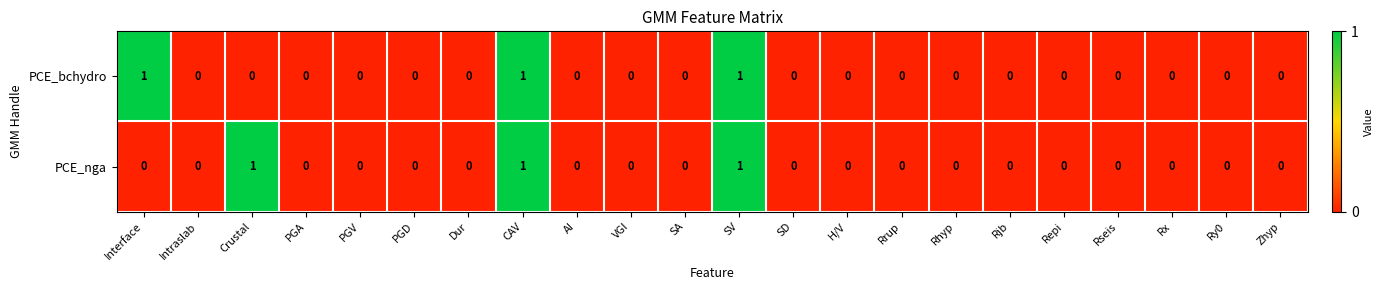

The PCE_bchydro series shows 0 at Dur. True or false?

True